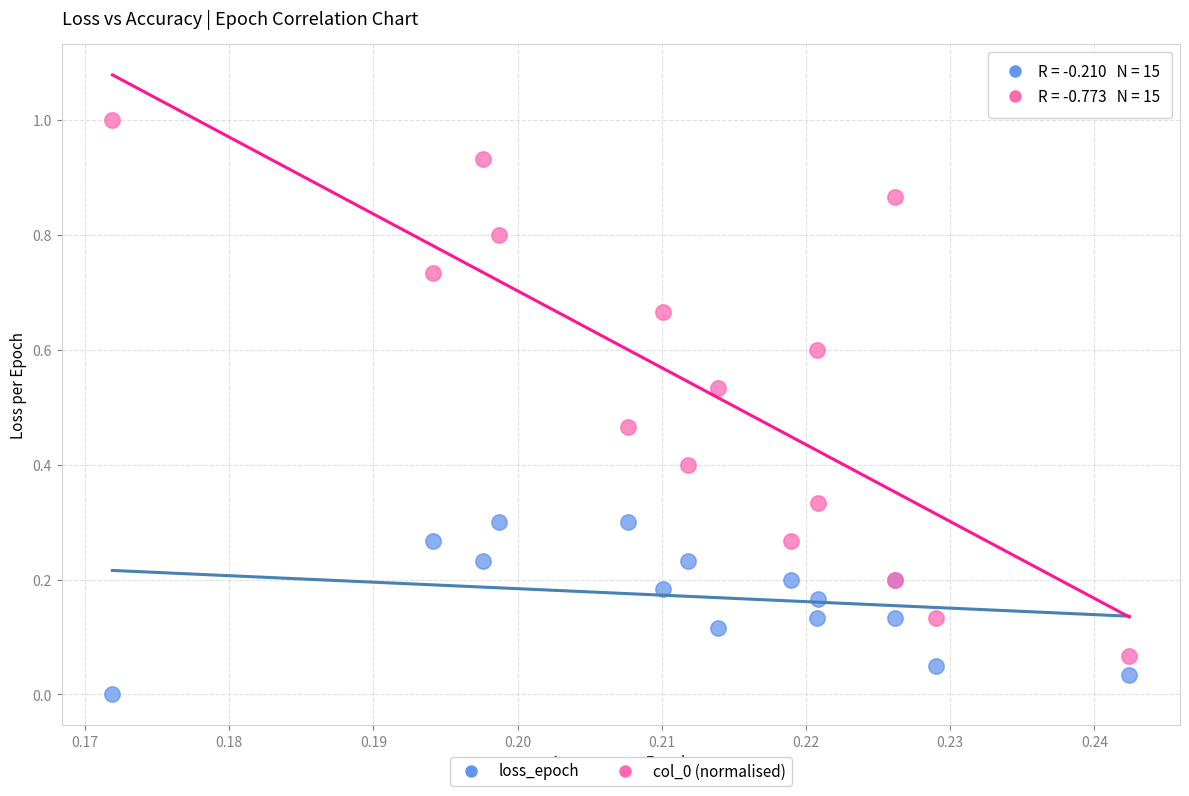

Which series contains the lowest Y value?

loss_epoch